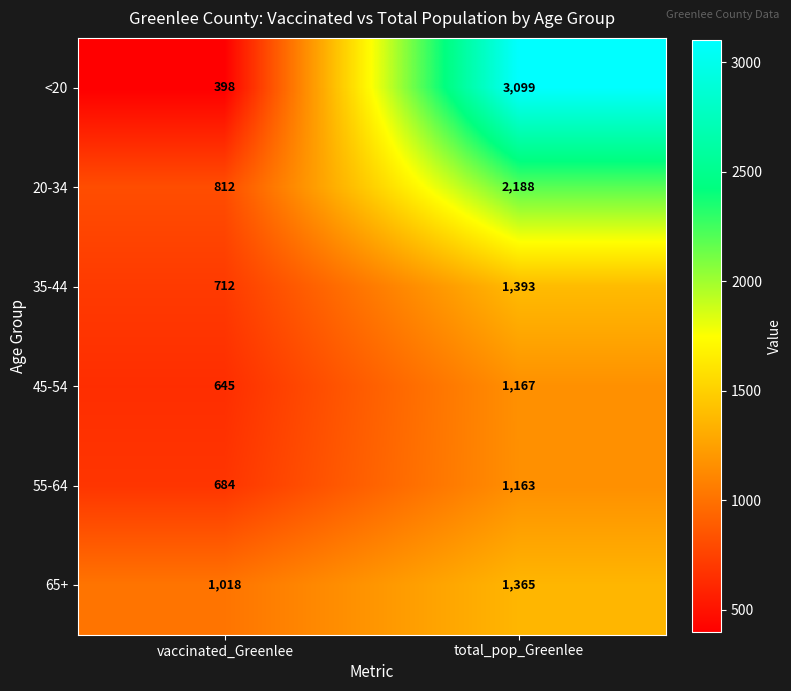

How many categories are shown in the chart?

2